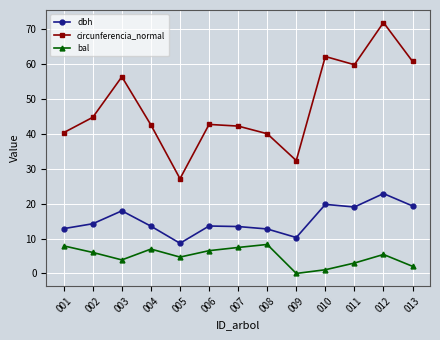

What is the value of the dbh point at the 13th from the left?

19.4